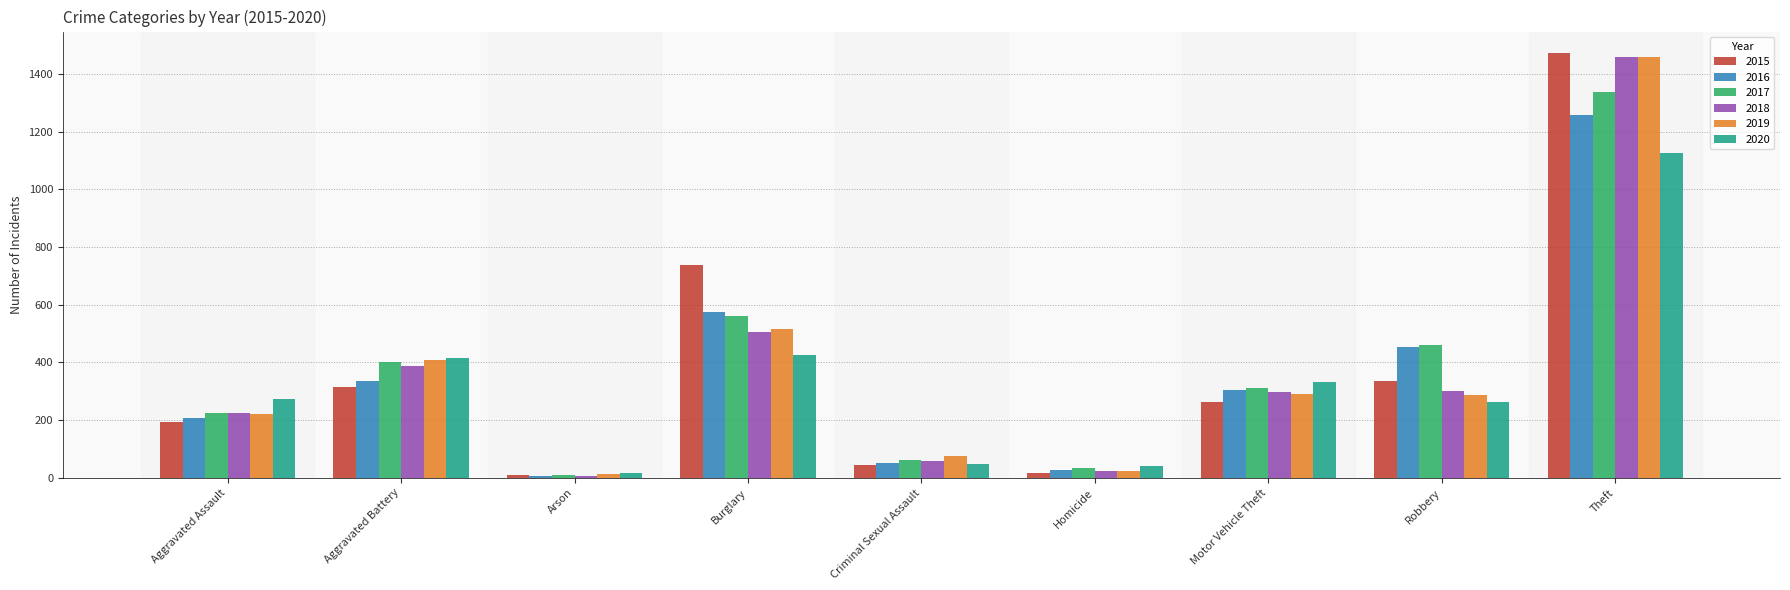

True or false: 2020 has a value of 41 at Homicide.

True